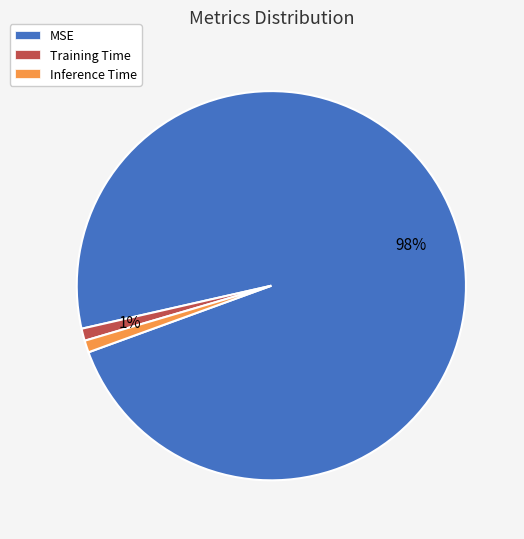

Which slice represents more than half of the pie?

MSE